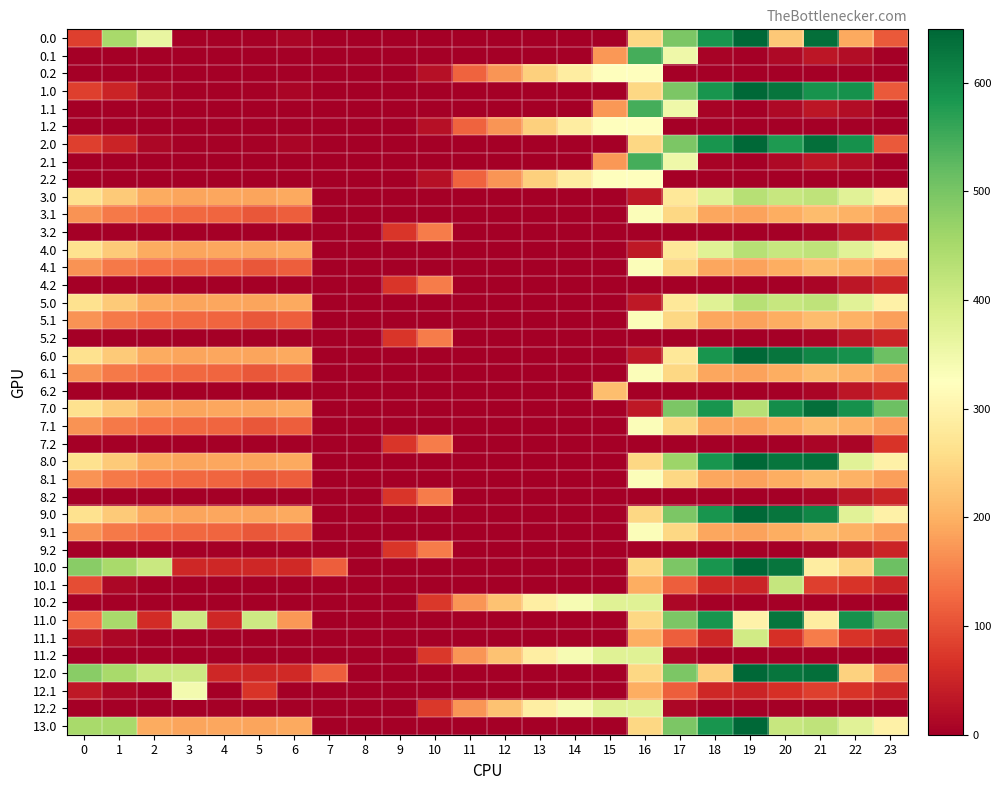

Count the number of categories in the chart.

24